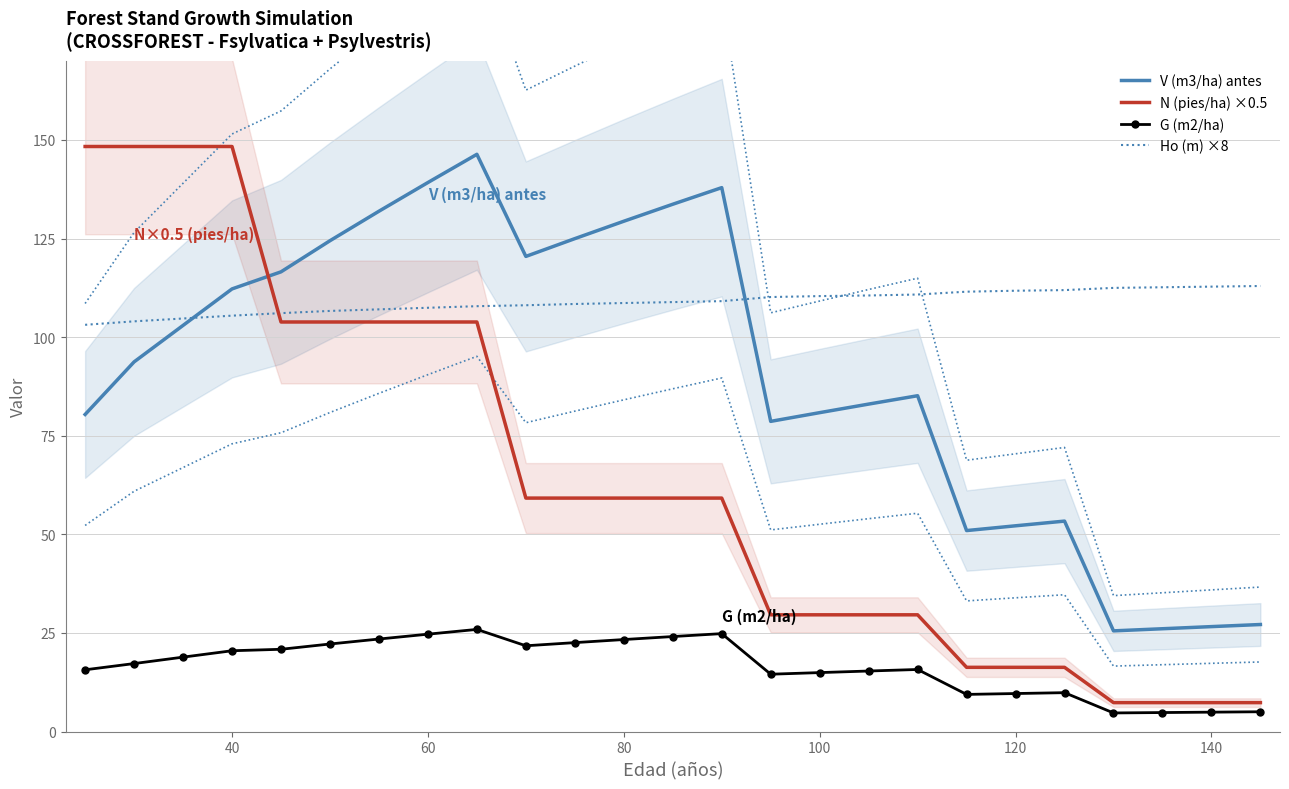

How many values in the V (m3/ha) antes series are below 93?

12